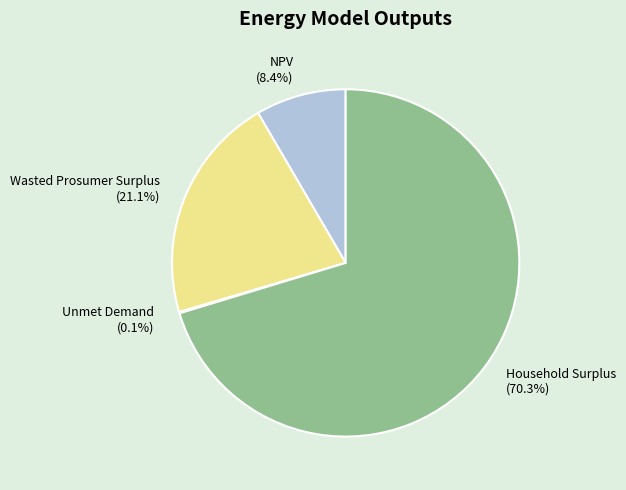

Approximately how many times larger is the value at Wasted Prosumer Surplus compared to NPV?

2.5